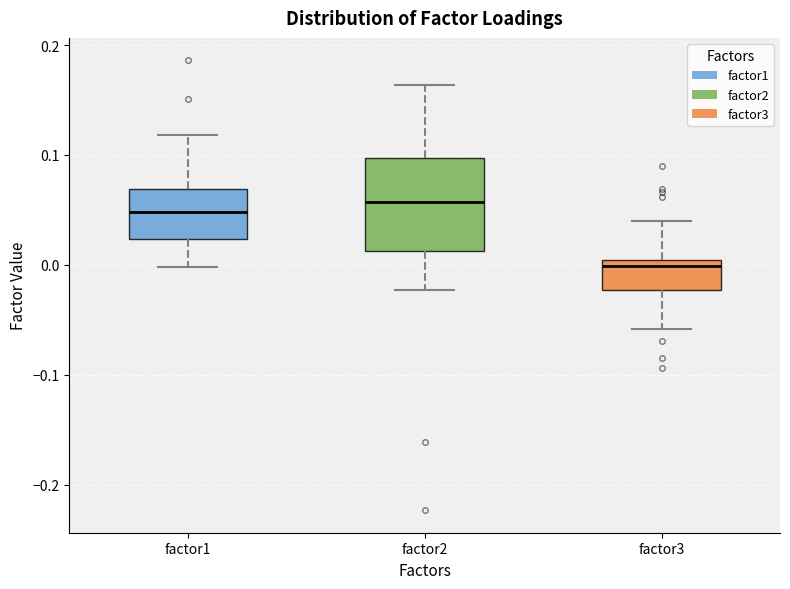

Where is the upper edge of the box for factor3 on the y-axis? The values are not printed on the chart, so give them approximately, as read against the axis.

0.00